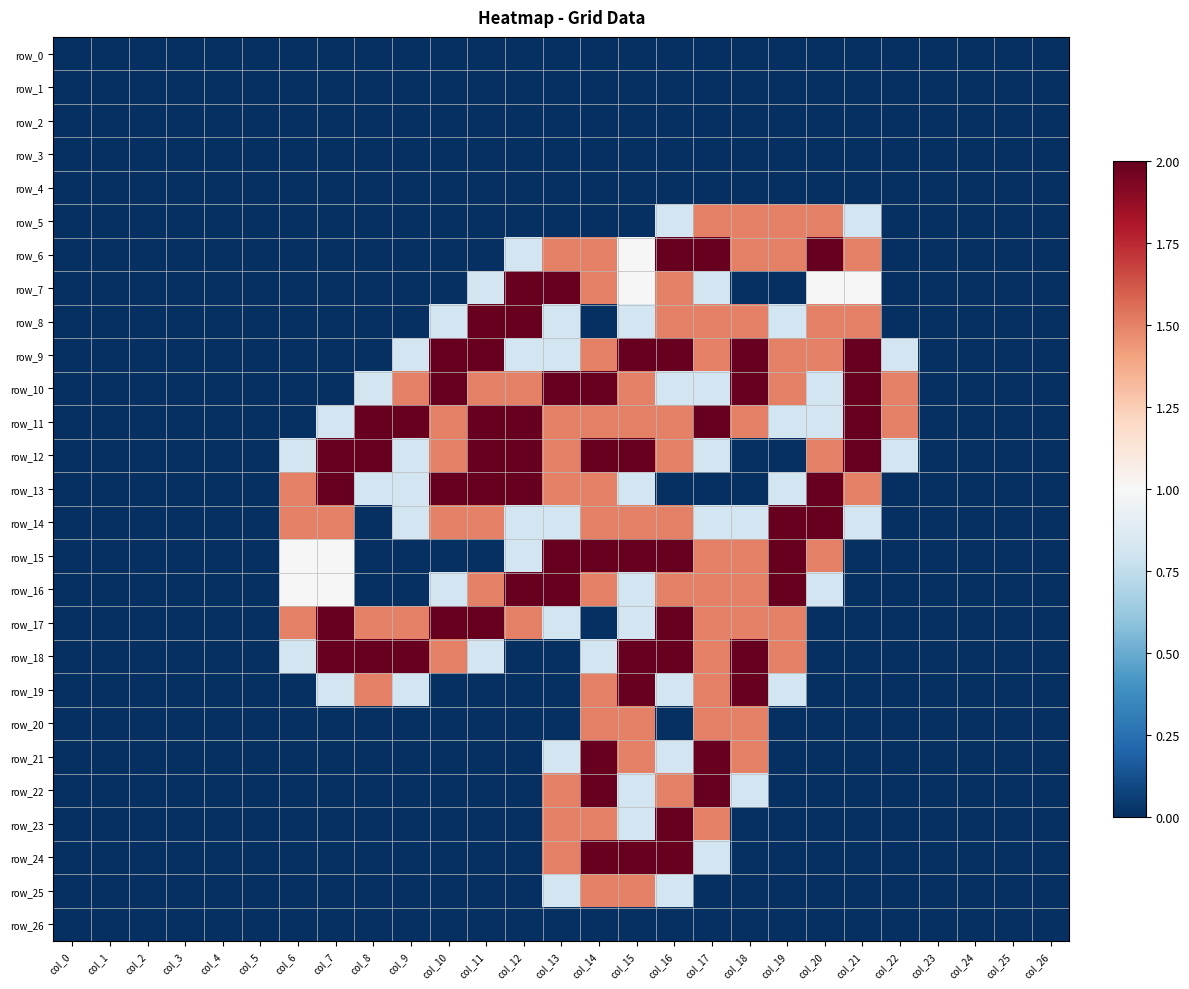

The value of row_7 at col_7 is 0.0. True or false?

True